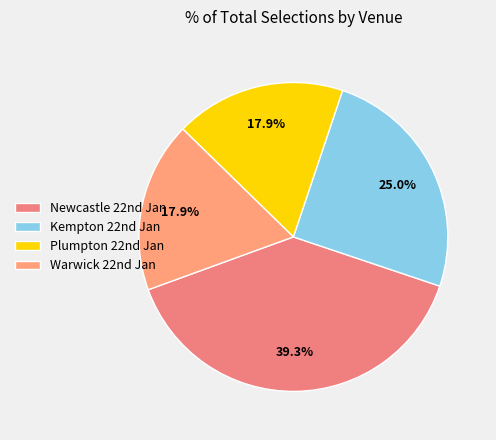

To the nearest percent, what is the average slice percentage?

25%